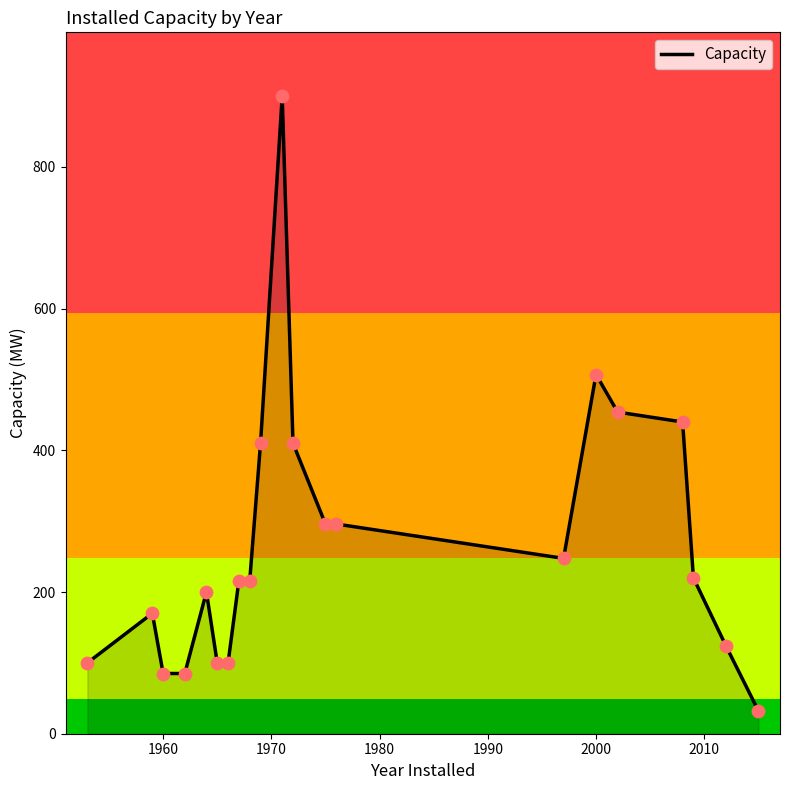

What is the minimum value shown in the chart?

32.4